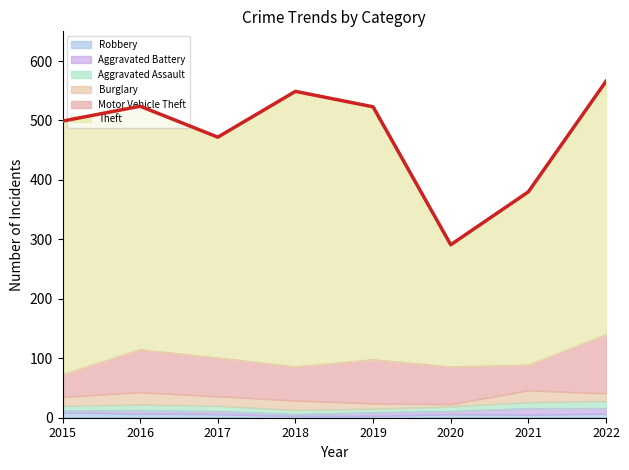

True or false: Aggravated Assault has a value of 8 at 2020.

True